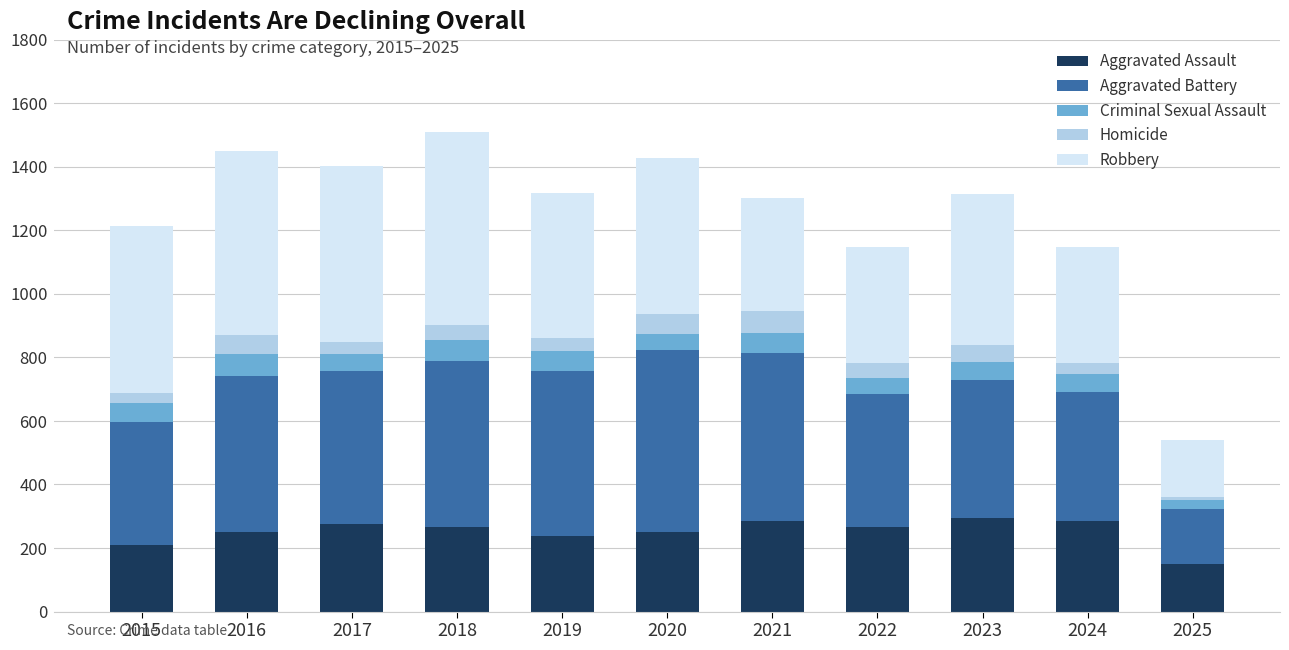

Are the bars grouped side by side (vs. stacked)?

No